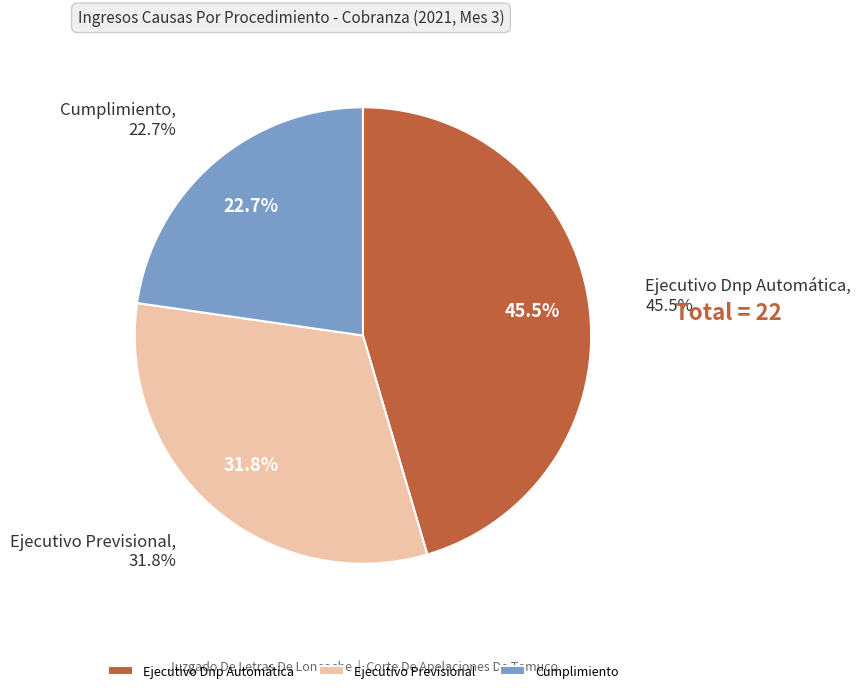

What percentage do Ejecutivo Dnp Automática and Ejecutivo Previsional together represent?

77.3%